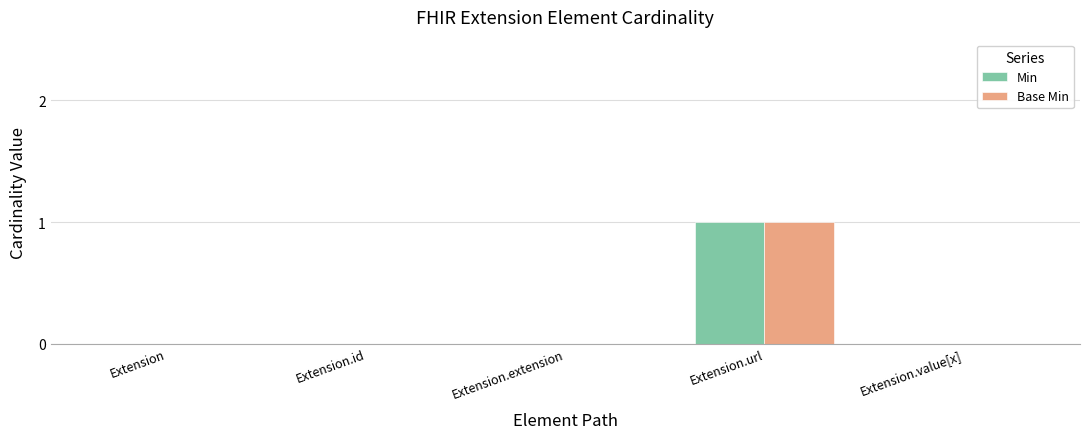

Reading left to right, what are all the values shown in this chart?

Min: Extension=0	Extension.id=0	Extension.extension=0	Extension.url=1	Extension.value[x]=0
Base Min: Extension=0	Extension.id=0	Extension.extension=0	Extension.url=1	Extension.value[x]=0